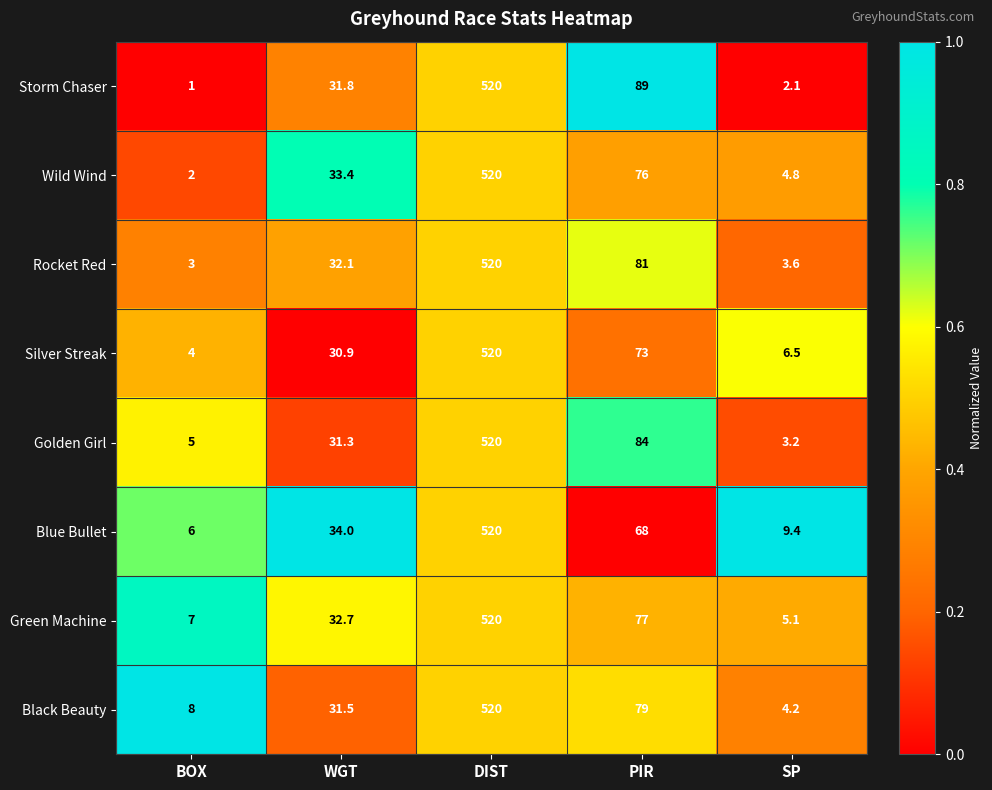

Which series has the largest range (max minus min)?

Storm Chaser